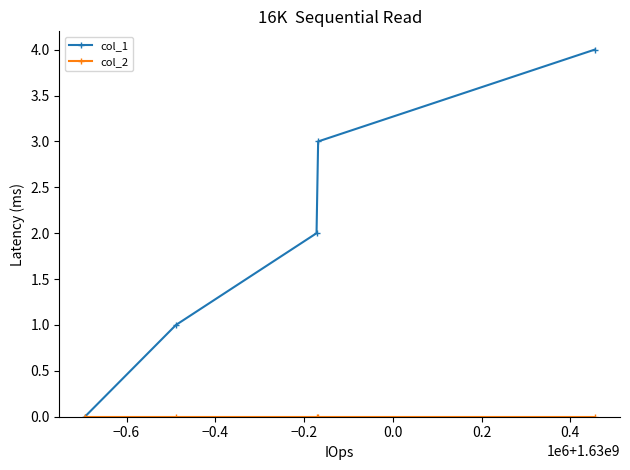

Which series has the largest total across all categories?

col_1